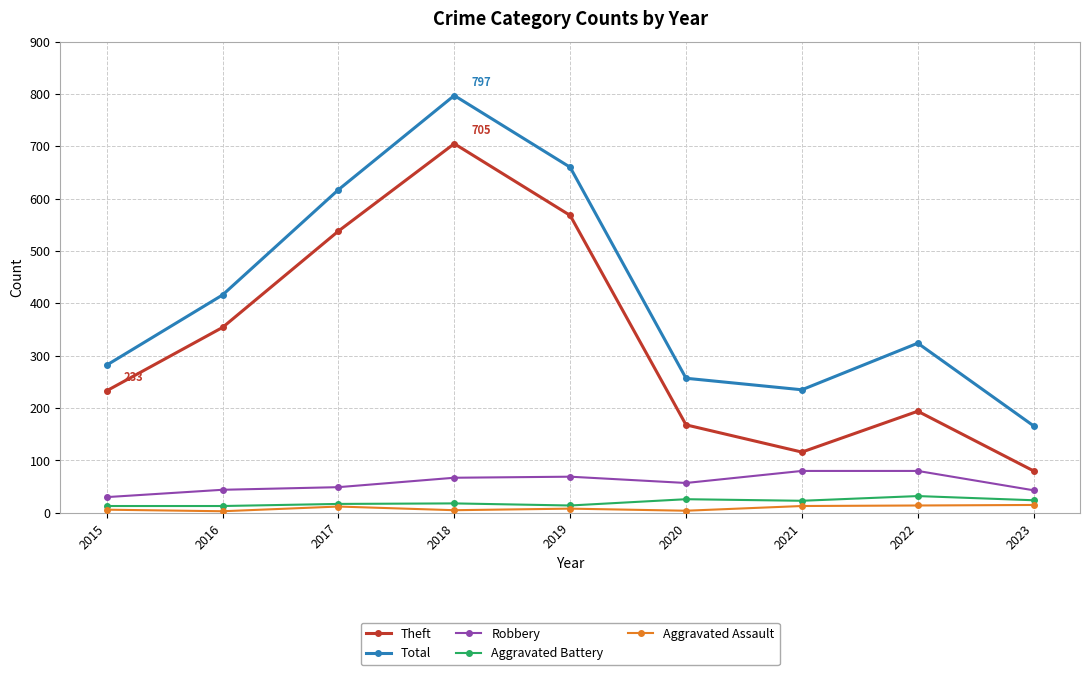

At which category does Total reach its first local peak?

2018